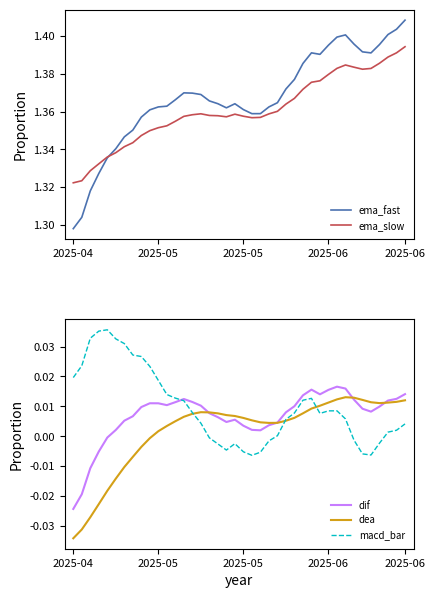

The value of dea at 31 is 0.0. True or false?

True